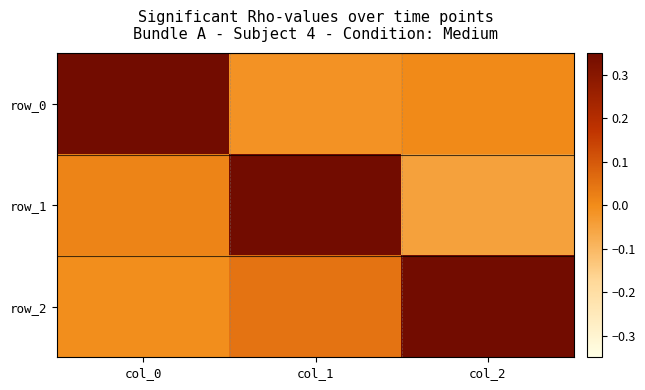

At which category does the chart reach its minimum across all series?

col_2